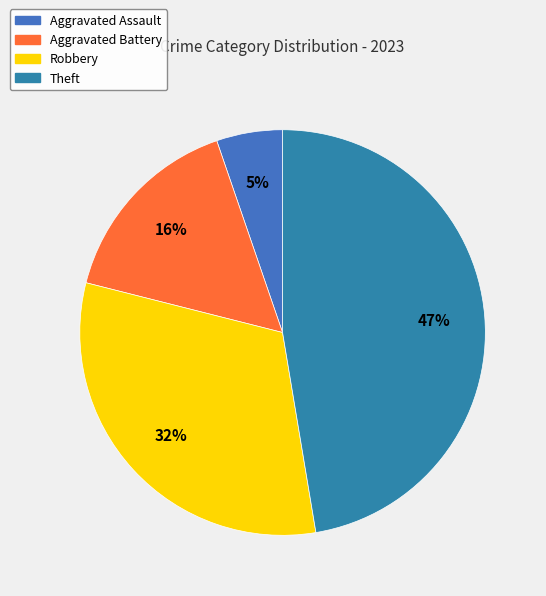

Is it true that Theft is 40% of the pie?

False